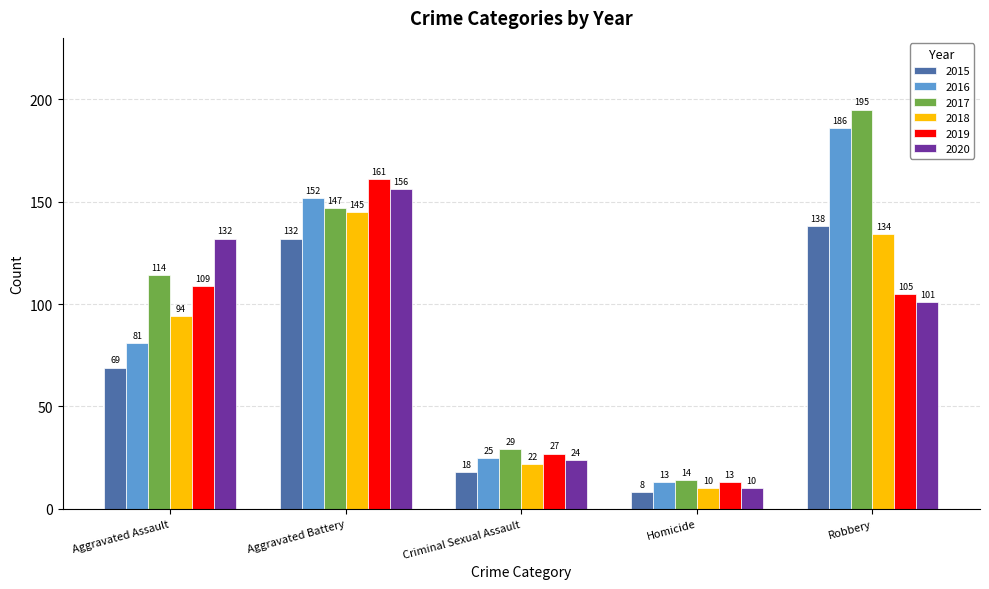

What is the maximum value for 2020?

156